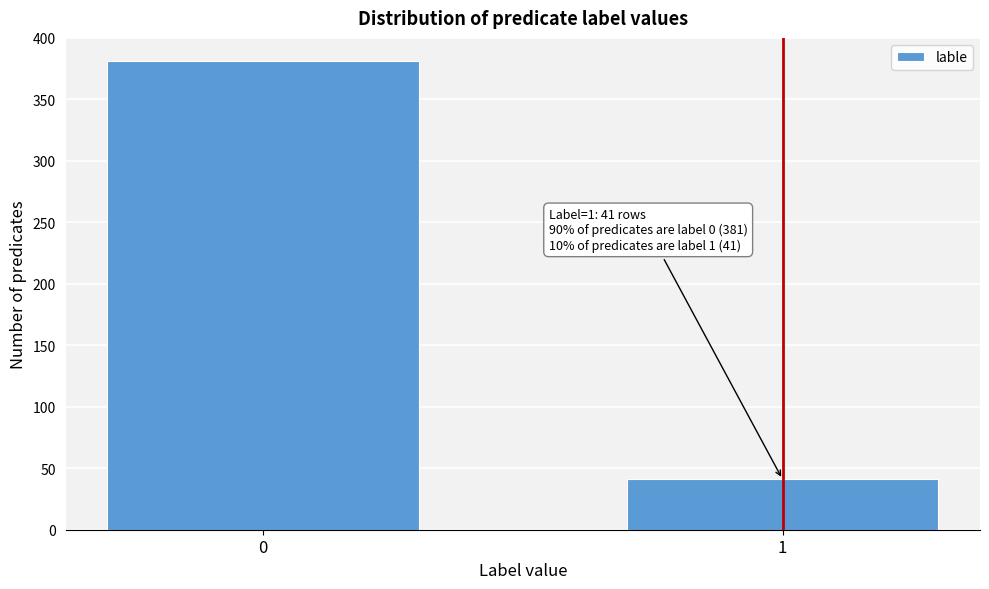

Reading right to left, extract all data points from this chart.

41	381